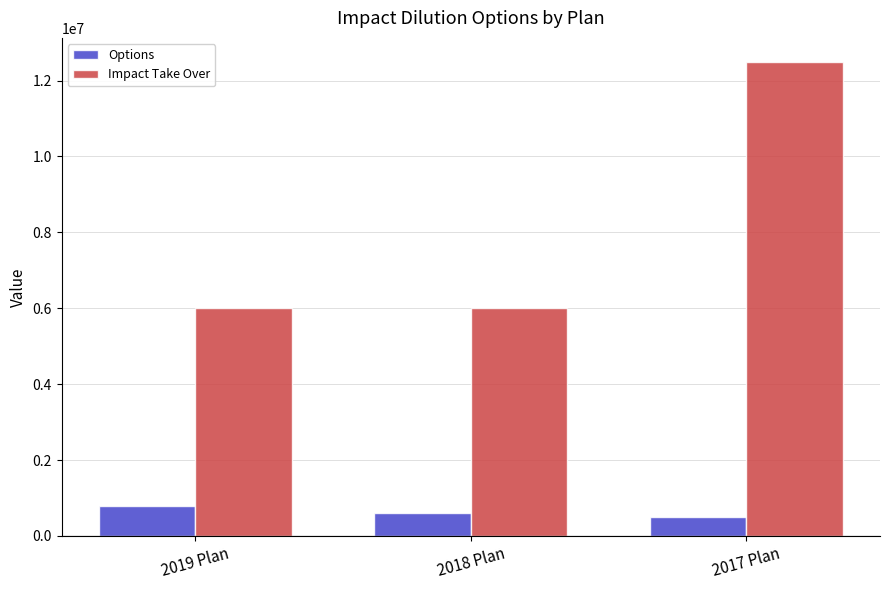

What are all the series names shown in the legend?

Options, Impact Take Over